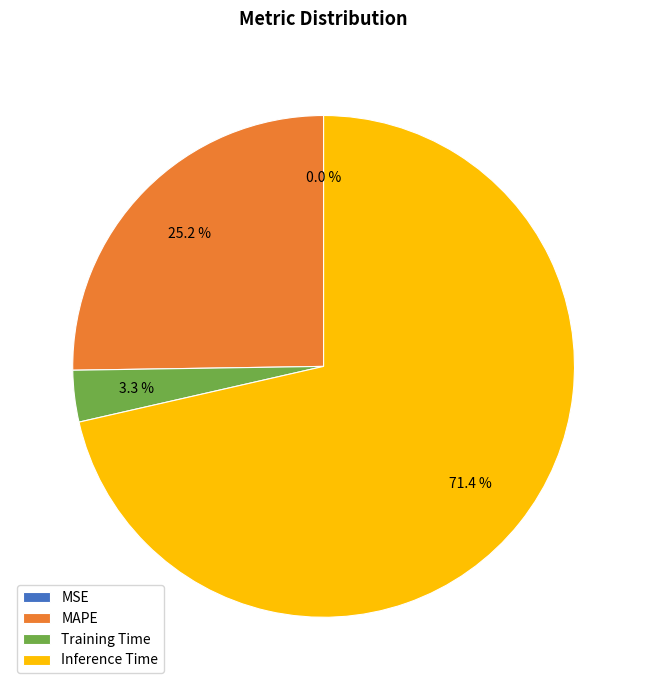

To the nearest percent, what is the combined percentage of Training Time and Inference Time?

75%